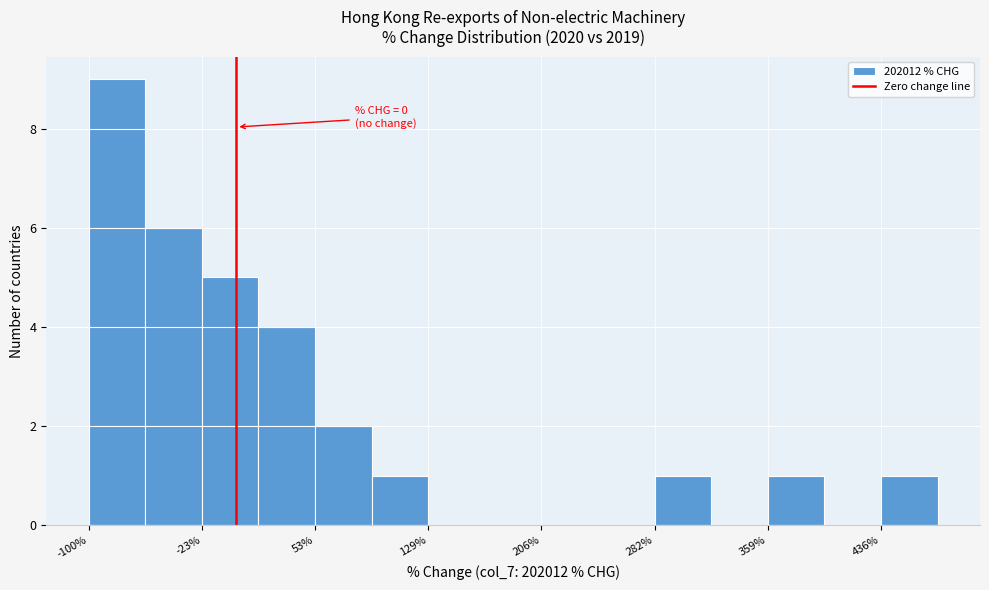

Read against the x-axis, roughly where is the centre of the tallest bar?

-80